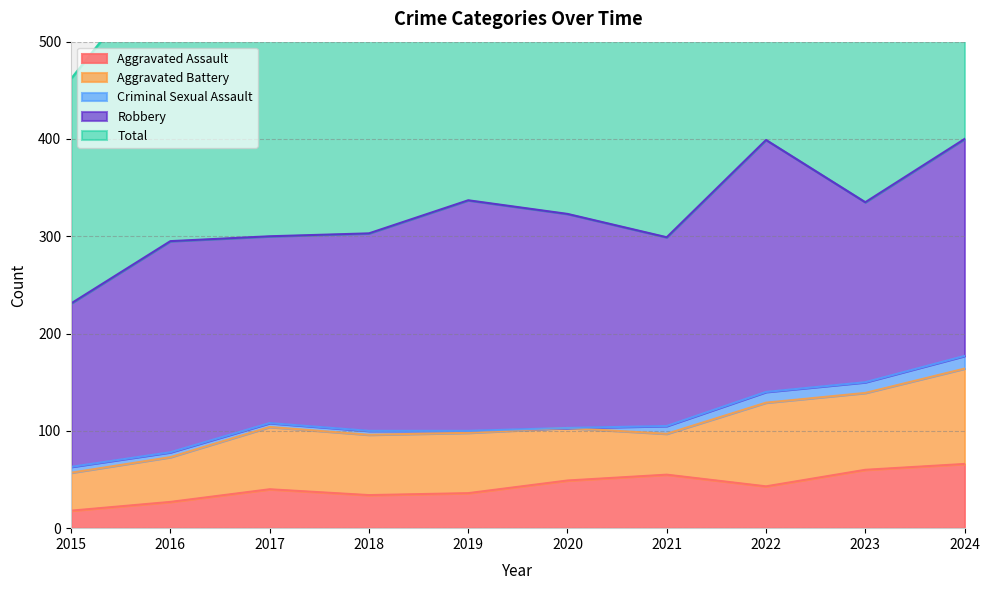

List the labels in order of Robbery value, largest first.

2022, 2019, 2024, 2020, 2016, 2018, 2021, 2017, 2023, 2015